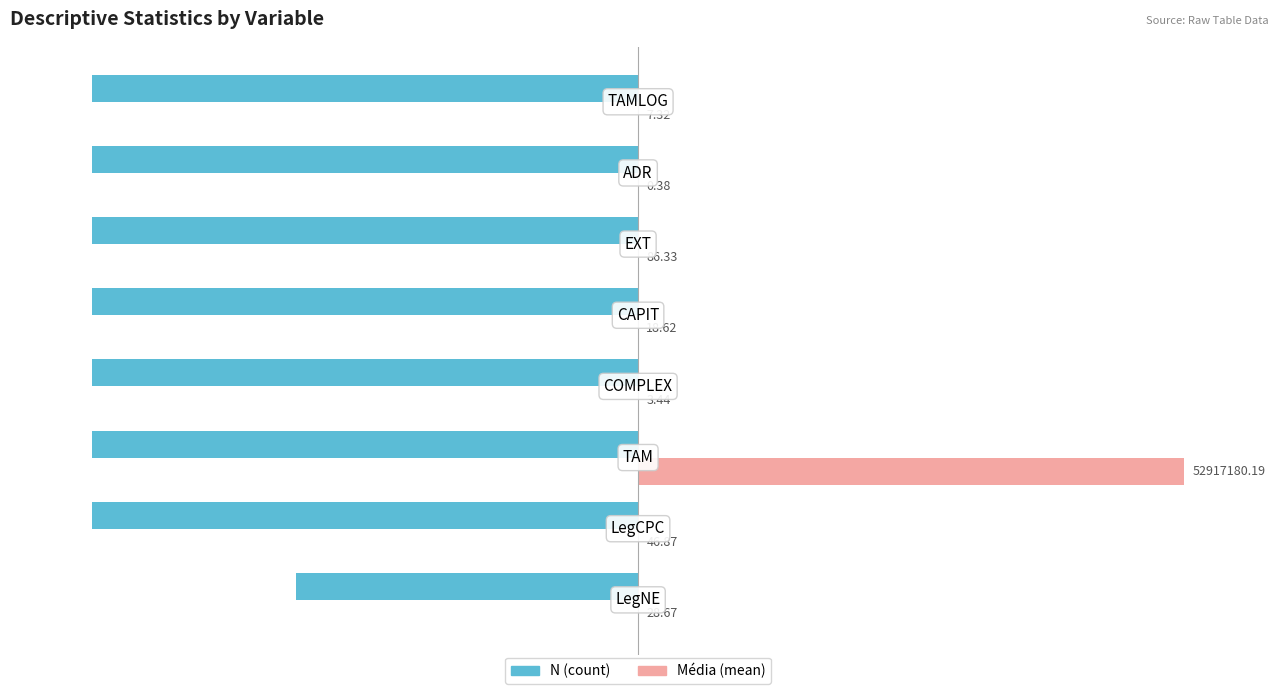

What are all the series names shown in the legend?

N (count), Média (mean)